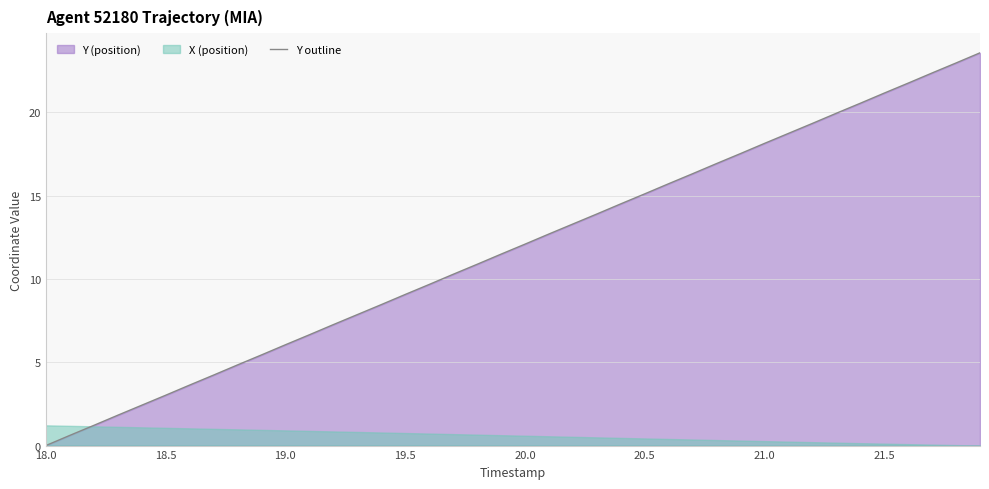

Which category has the lowest value in the Y outline series?

18.0